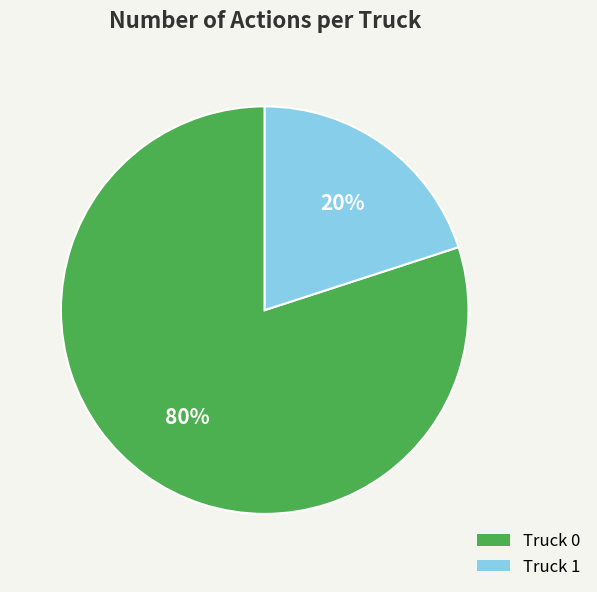

Rank the categories by value from highest to lowest.

Truck 0, Truck 1